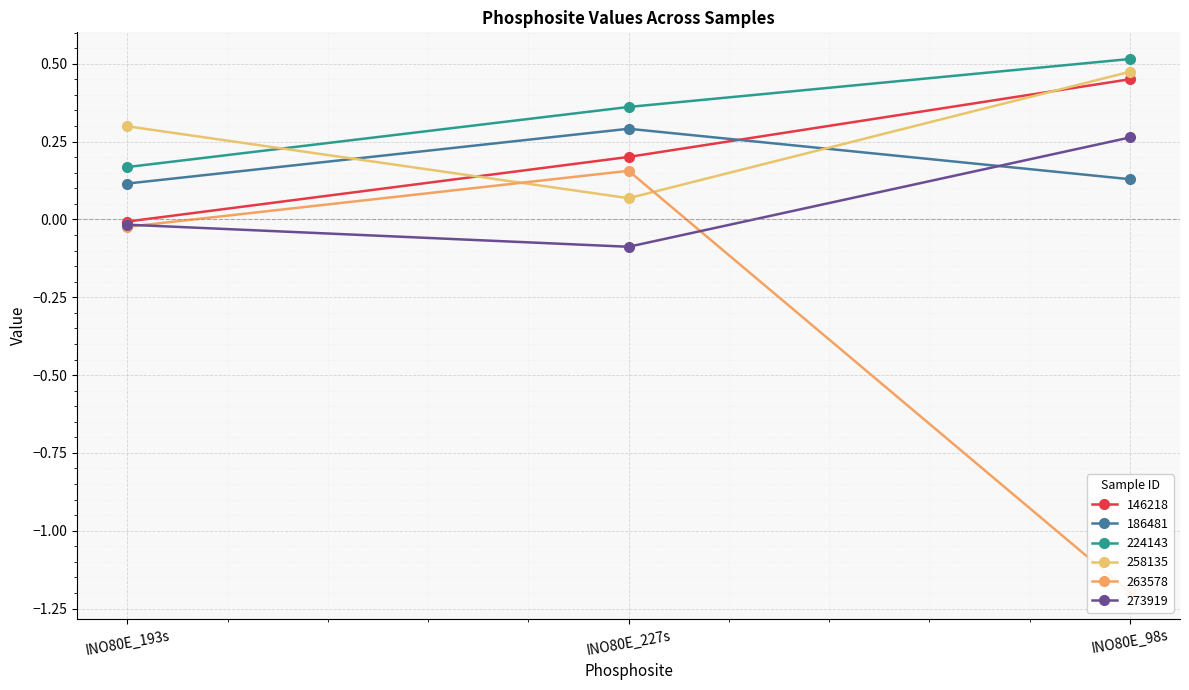

Reading left to right, what are all the values shown in this chart?

146218: -0.0	0.2	0.5
186481: 0.1	0.3	0.1
224143: 0.2	0.4	0.5
258135: 0.3	0.1	0.5
263578: -0.0	0.2	-1.2
273919: -0.0	-0.1	0.3